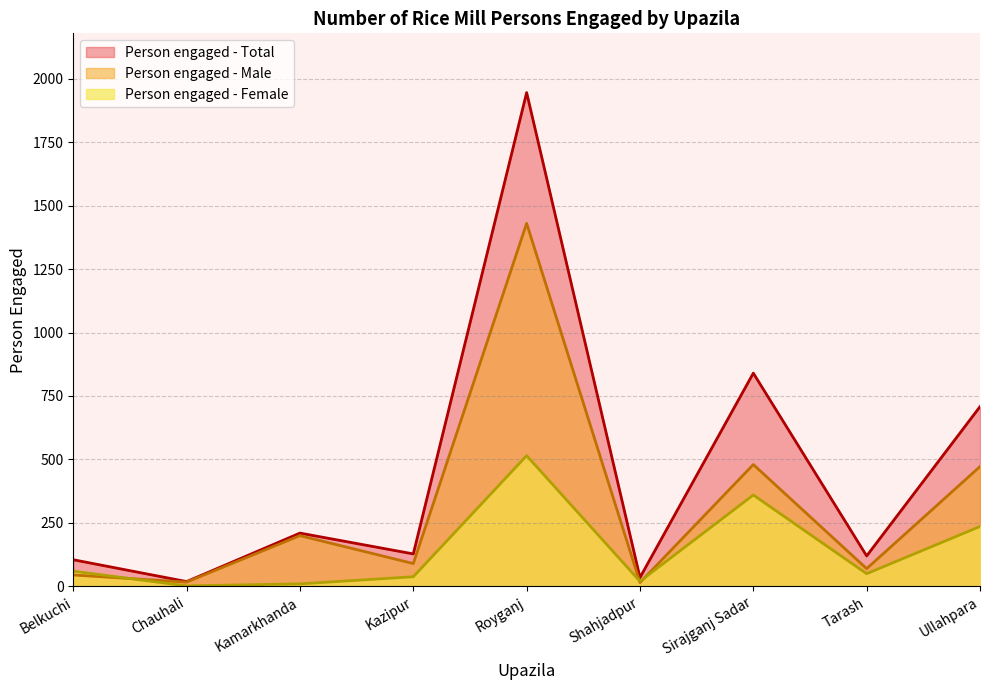

List the series in order of their peak value, lowest first.

Person engaged - Female, Person engaged - Male, Person engaged - Total